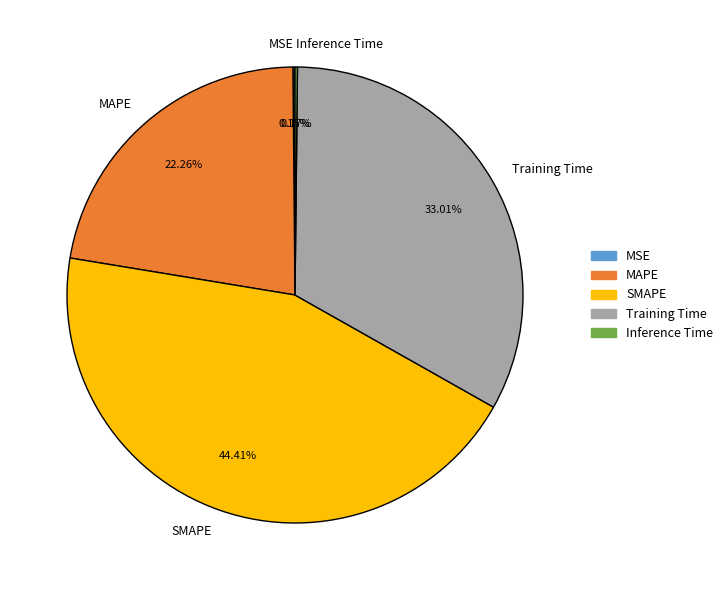

Does any single category account for the majority?

No